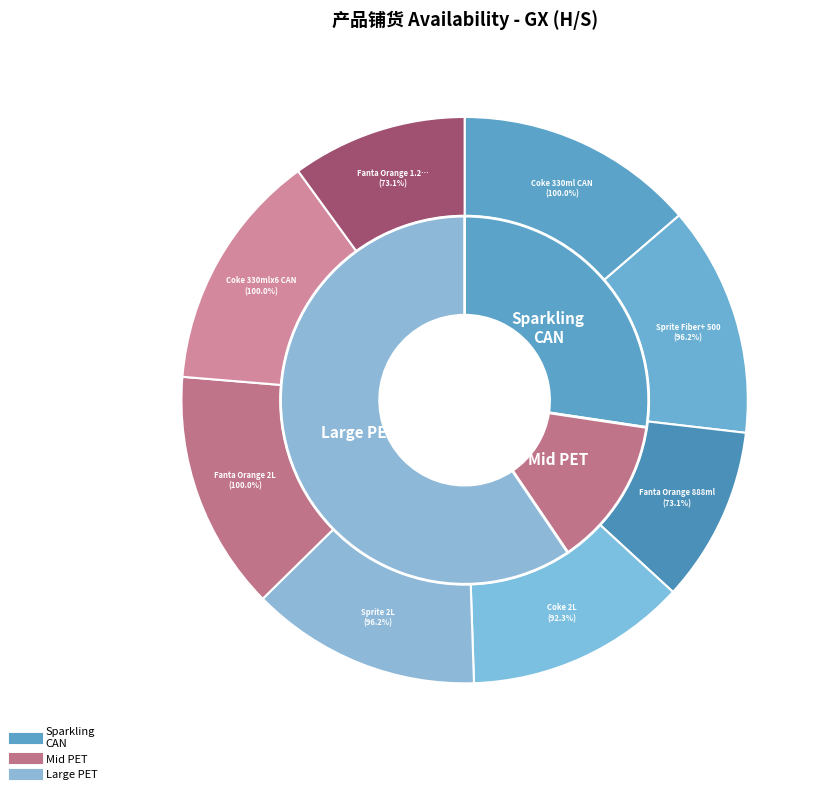

Rank the categories by value from lowest to highest.

Fanta Orange 888ml/1.25L PET, Fanta Orange 1.25L PET, Coke 2L/2.3L/2.5L PET, Sprite Fiber+ 500/600ml PET, Sprite 2L/2.3L/2.5L PET, Coke 330ml CAN, Fanta Orange 2L/2.5L PET, Coke 330mlx6 CAN